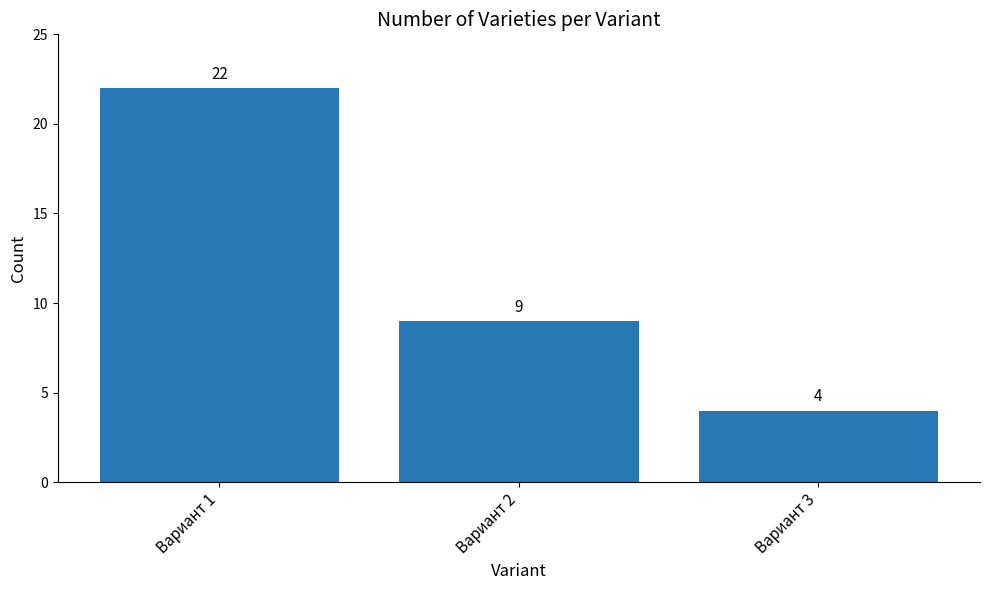

What is the average value?

12